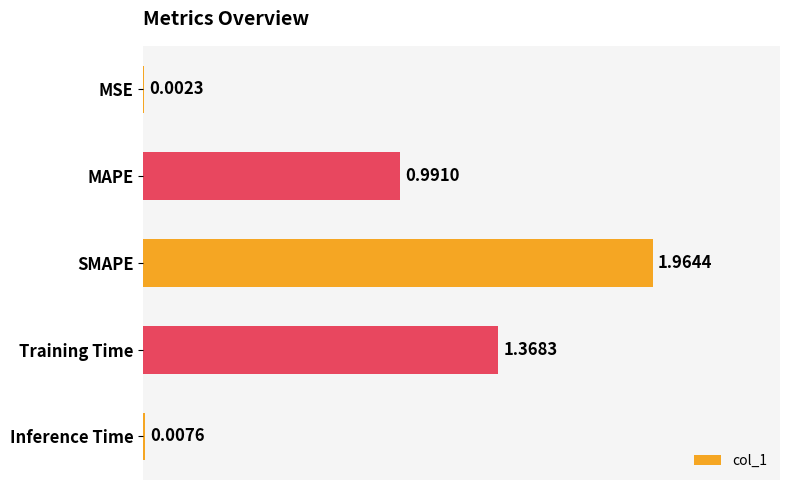

Where is the data nearest to the value 0?

MSE